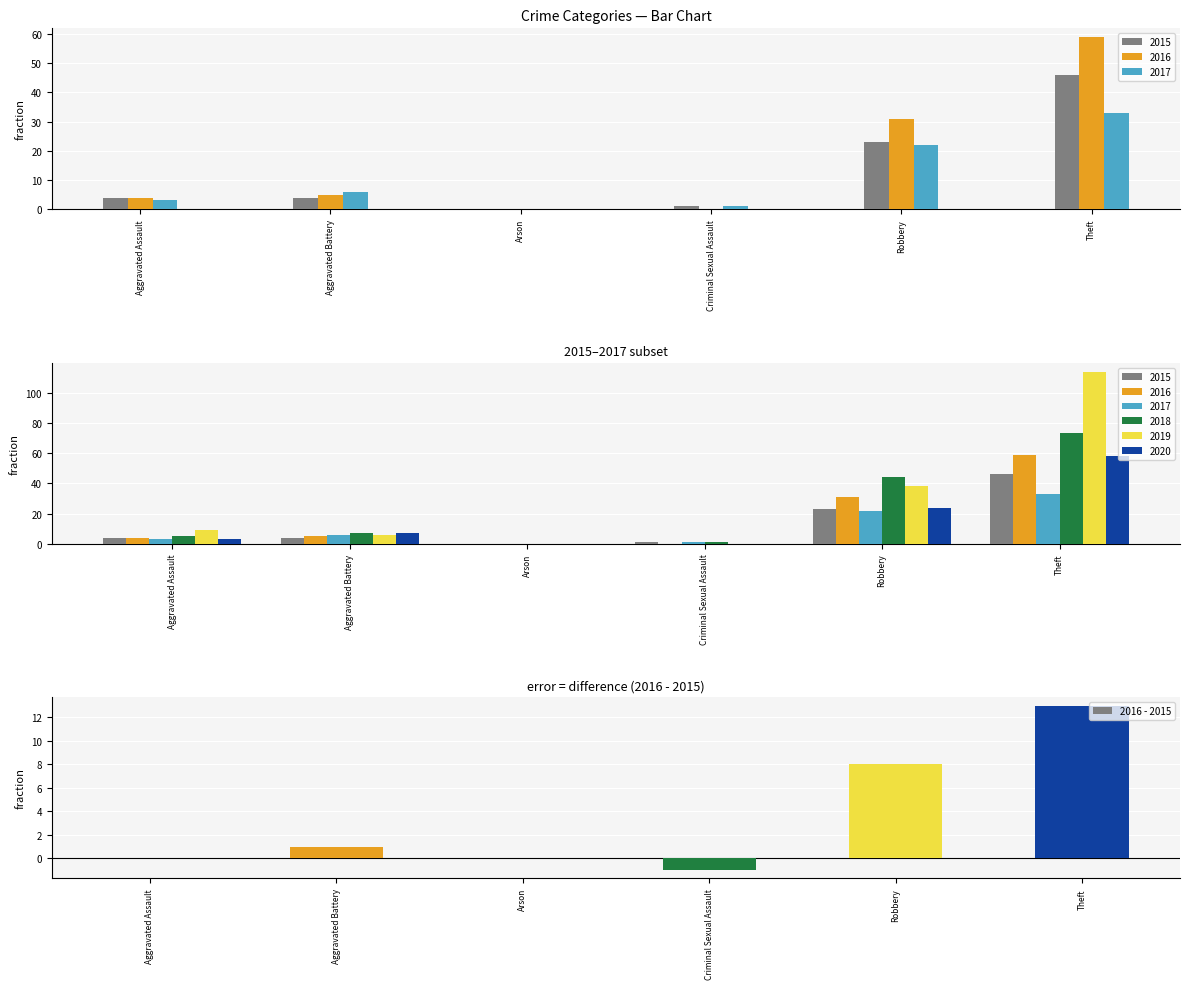

What is the change in value from Aggravated Battery to Arson?

-1